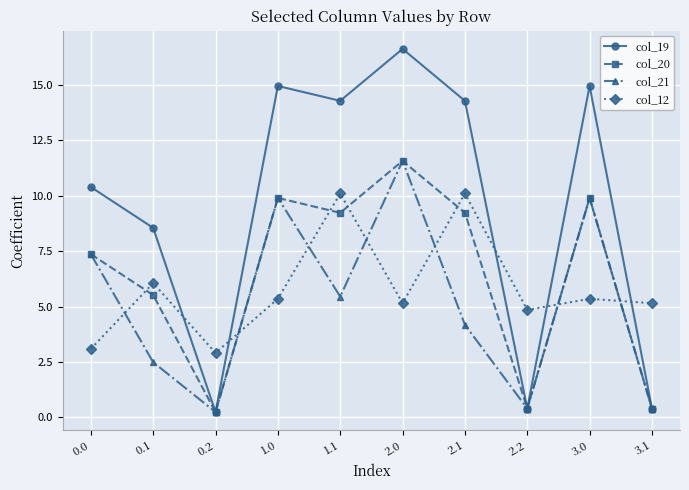

What is the maximum value for col_21?

11.6